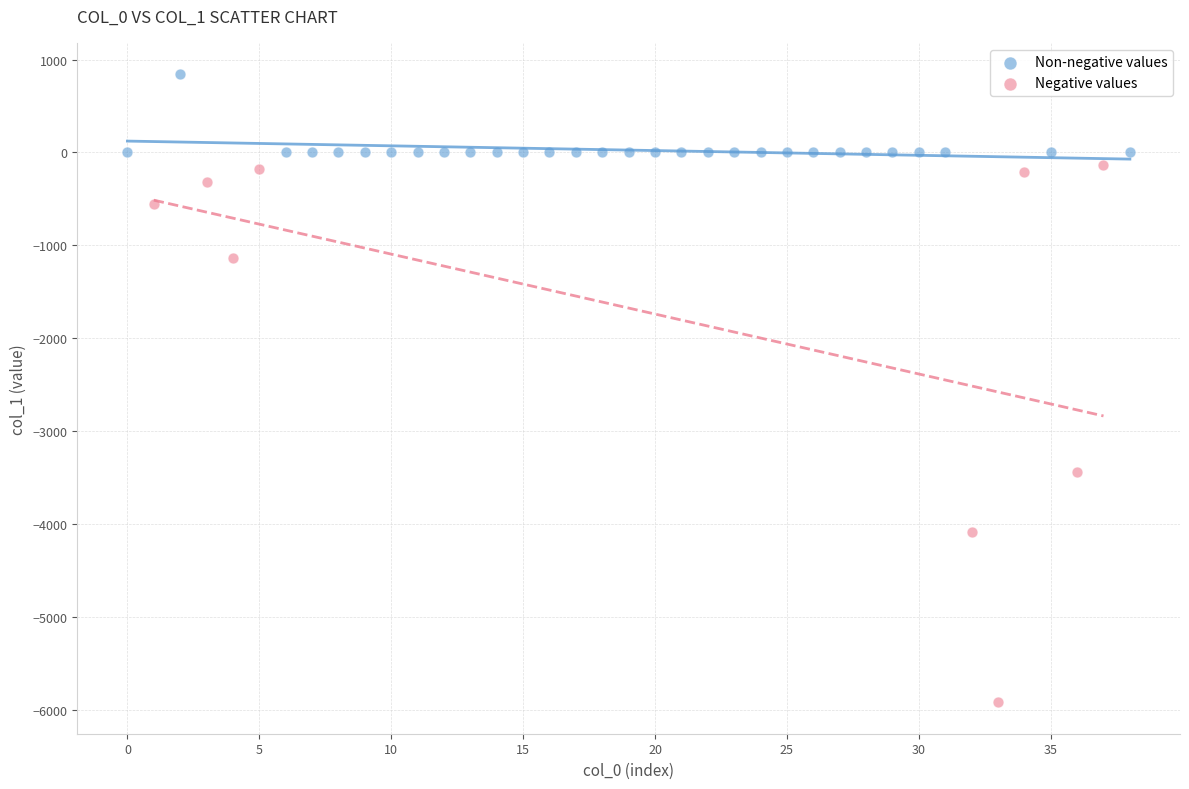

Which series has the widest spread of Y values?

Negative values